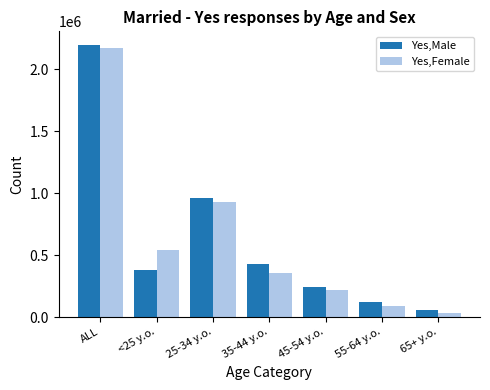

What is the sum of the Yes,Male values at ALL and 65+ y.o.?

2255496